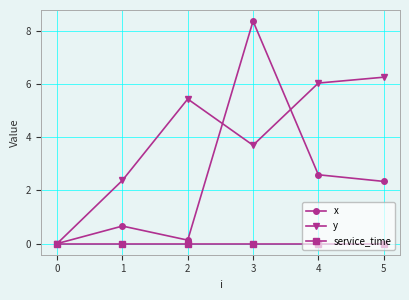

True or false: service_time has a value of 0.0 at 3.

True